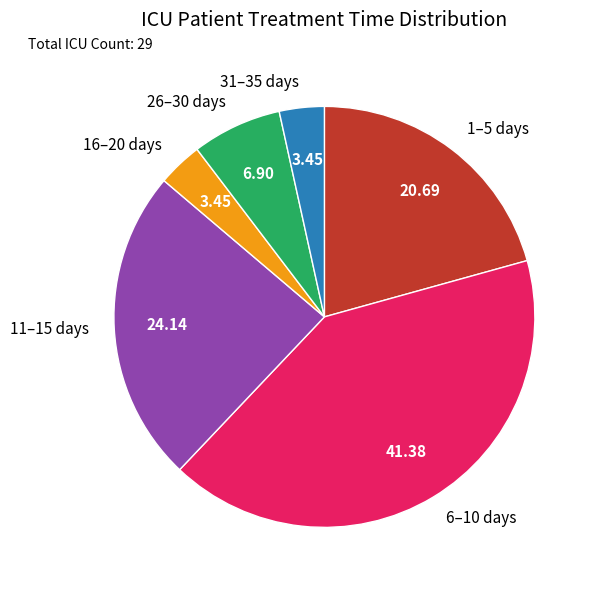

Between 26–30 days and 16–20 days, which is larger?

26–30 days